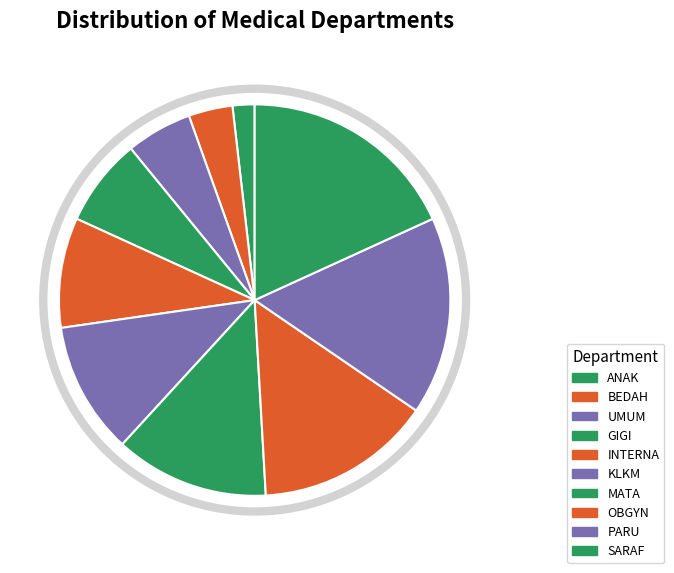

How many segments does this pie chart have?

10